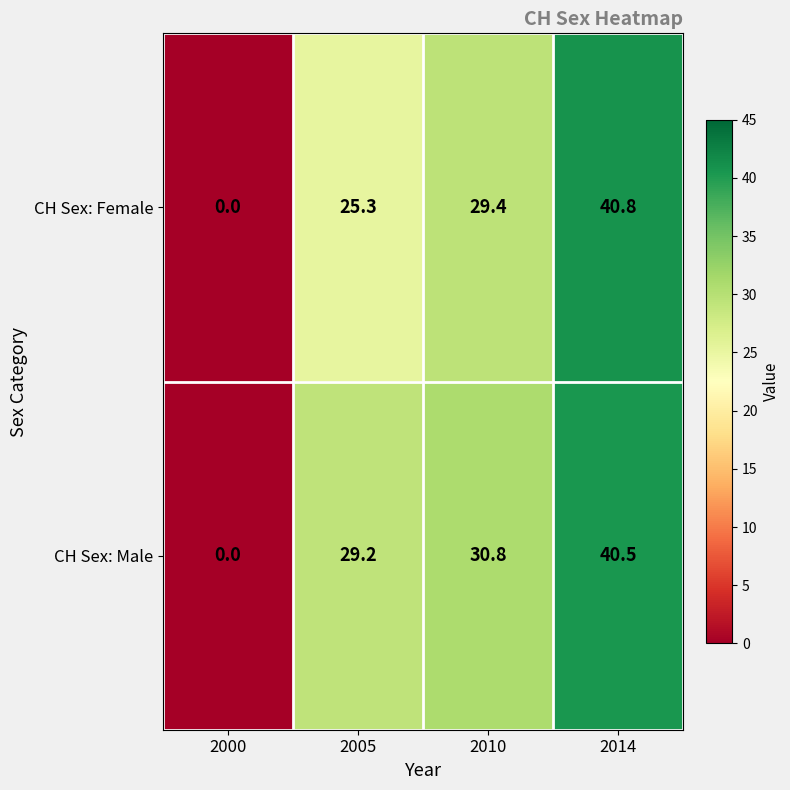

Reading right to left, extract all data points from this chart.

CH Sex: Female: 2014=40.8	2010=29.4	2005=25.3	2000=0.0
CH Sex: Male: 2014=40.5	2010=30.8	2005=29.2	2000=0.0